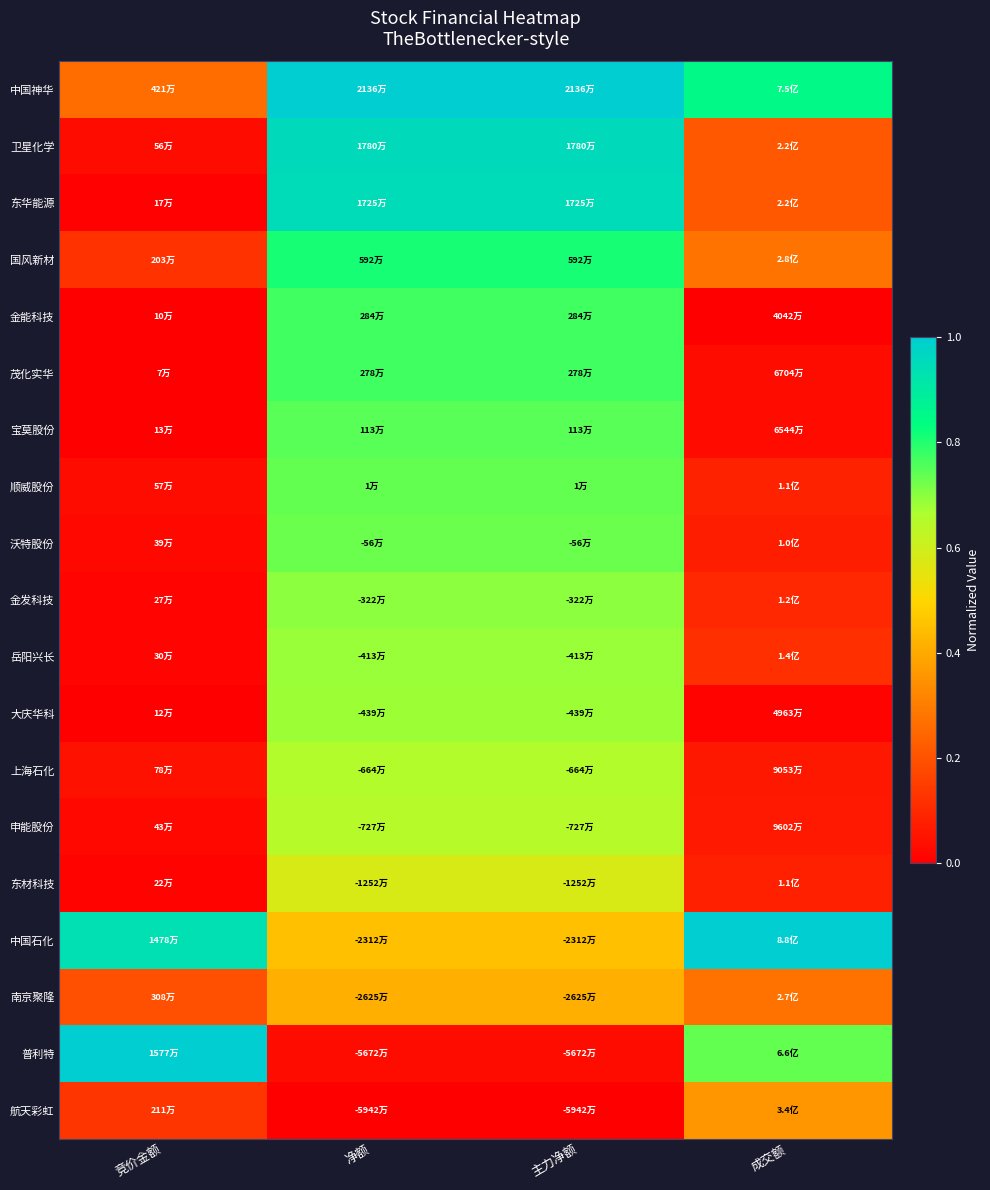

Which has a higher value, 主力净额 or 净额?

主力净额